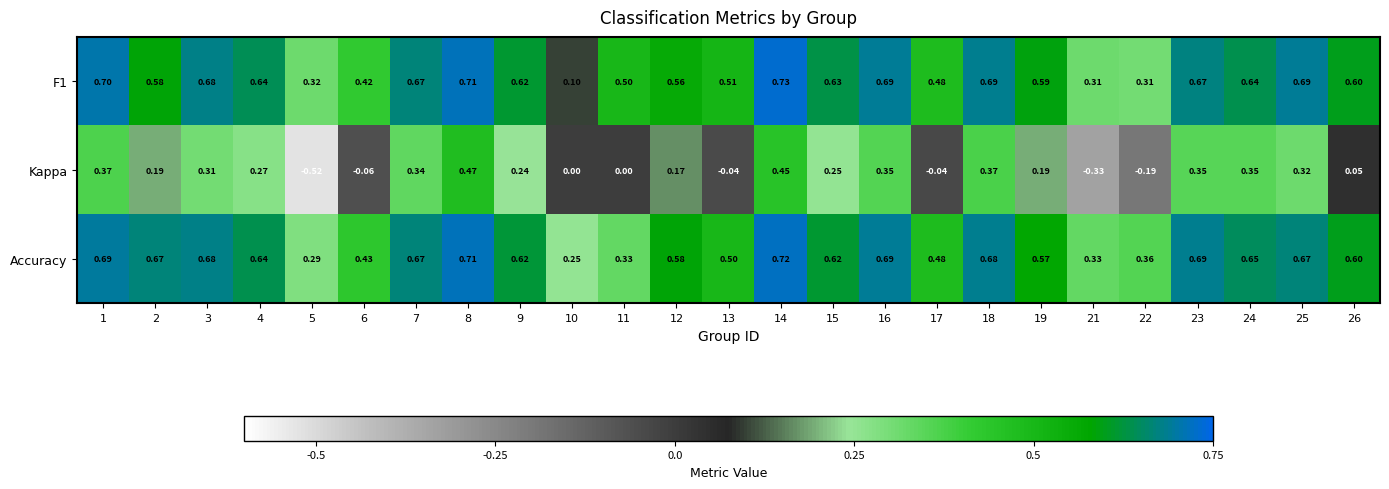

What is the maximum value shown in the chart?

0.7